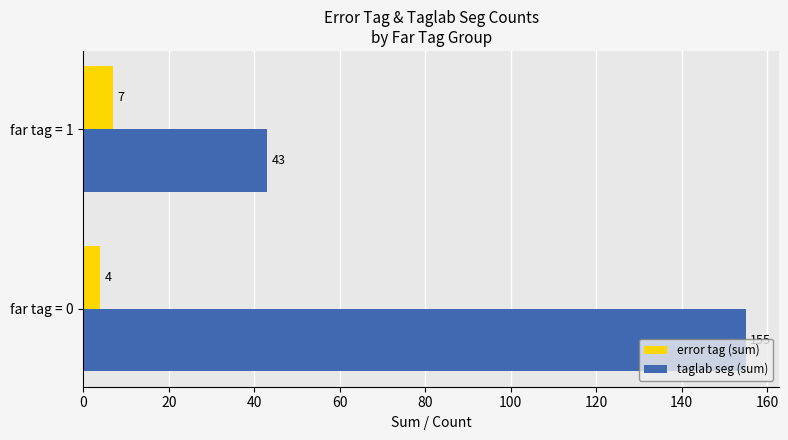

List the series in order of their peak value, lowest first.

error tag (sum), taglab seg (sum)